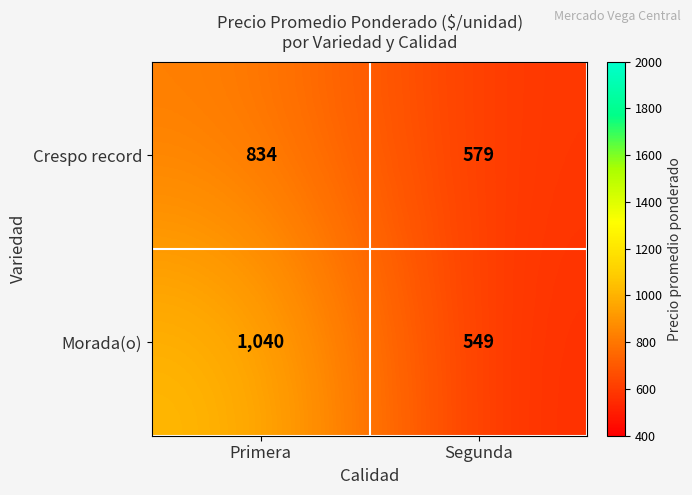

At which category is the sum across all series the highest?

Primera